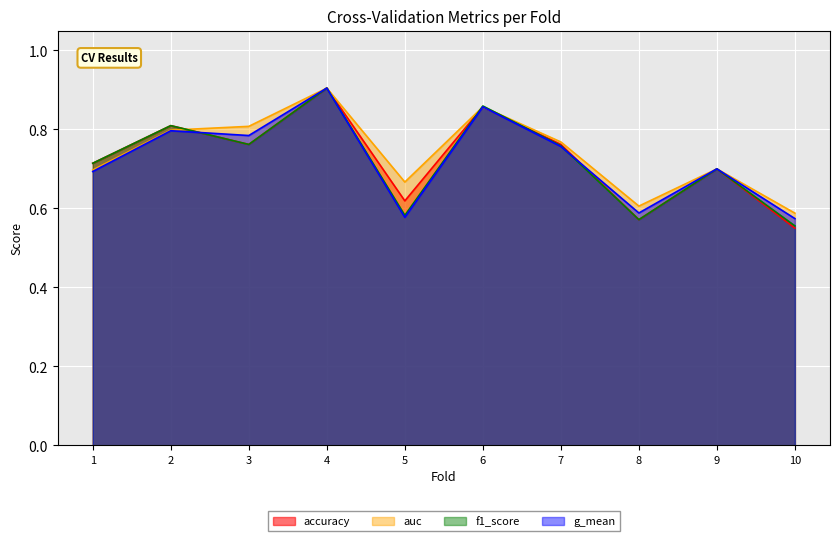

True or false: f1_score has more than 2 points higher than both neighbors.

True